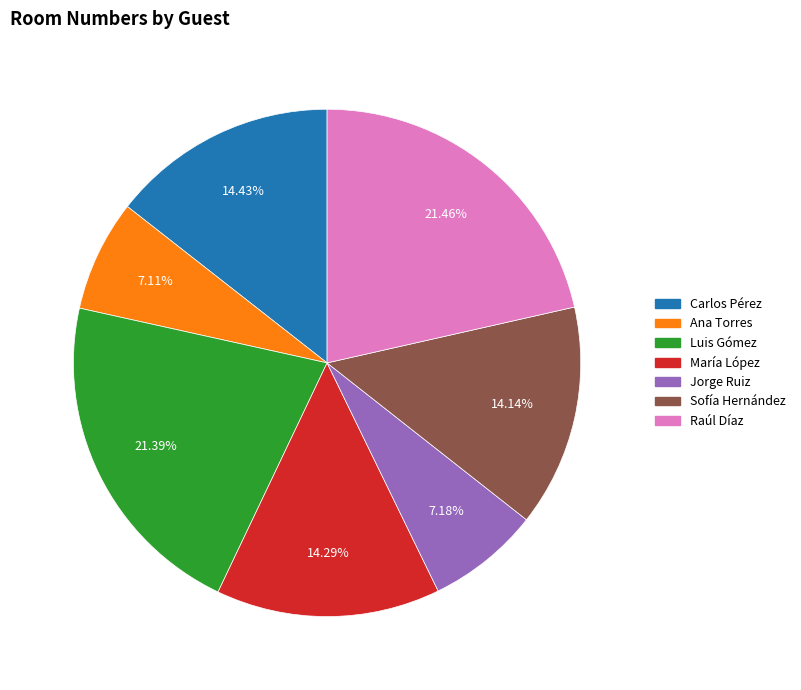

Approximately how many times larger is the value at Sofía Hernández compared to Raúl Díaz?

0.7